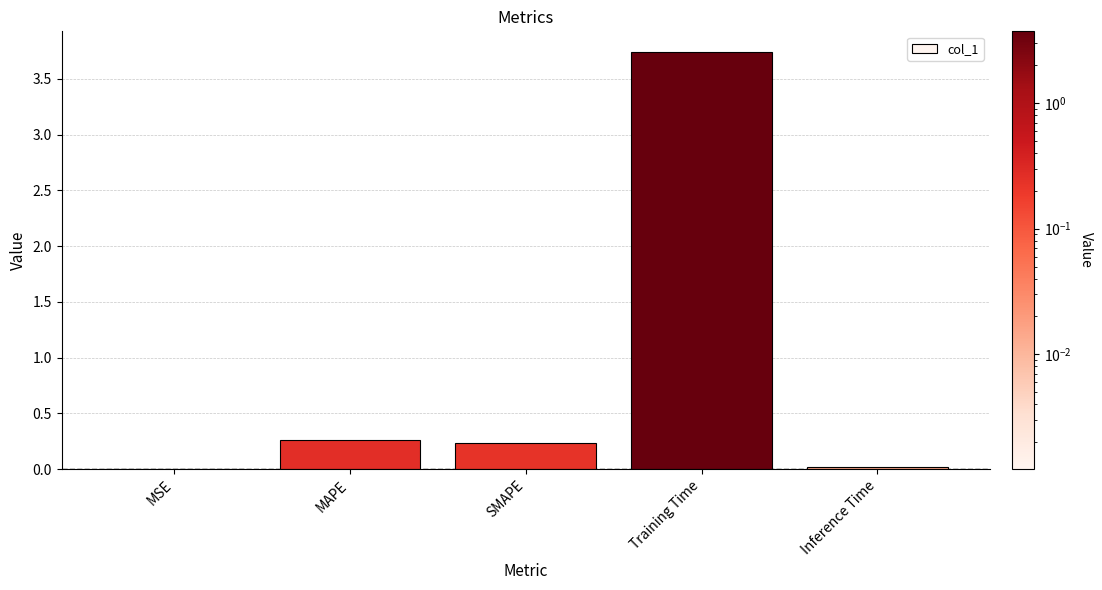

Are the bars horizontal?

No